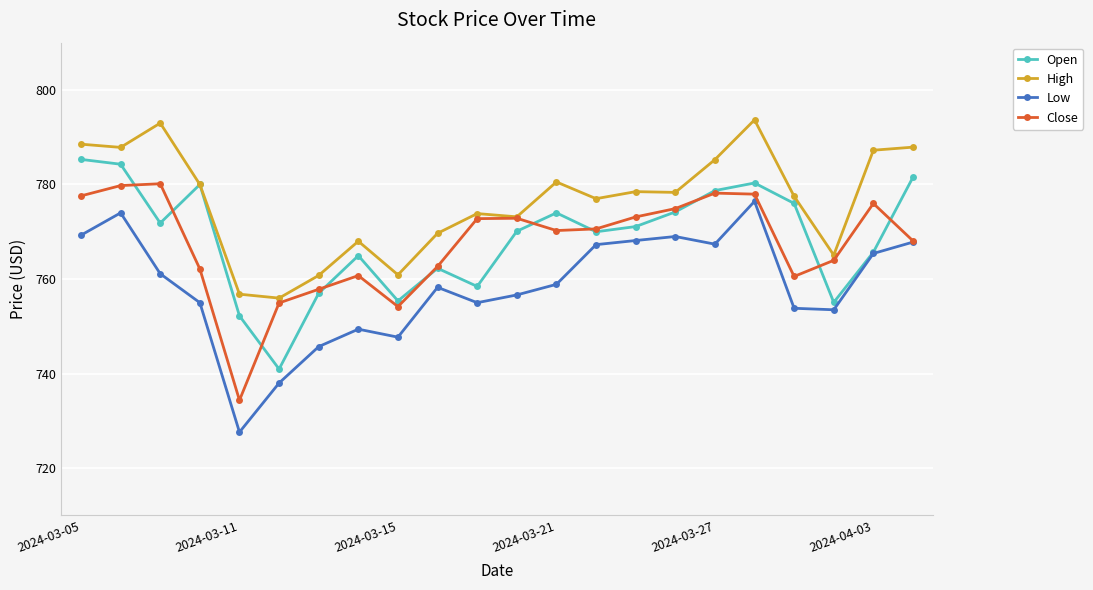

What is the average value of the Open series?

768.6